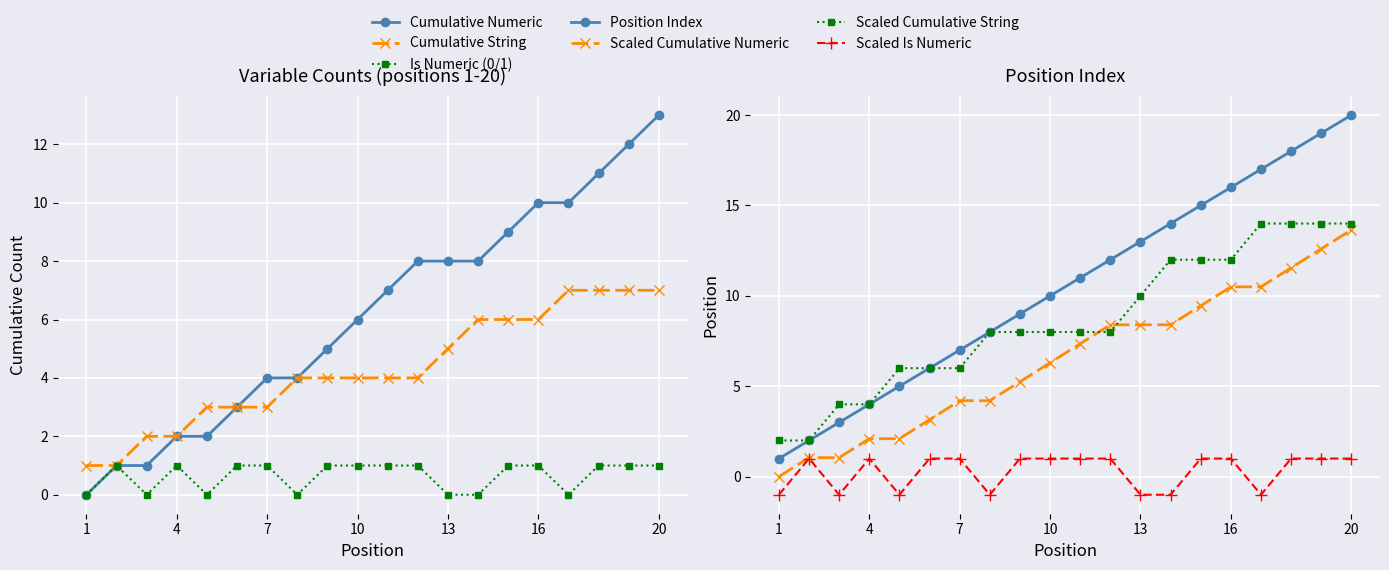

What is the approximate value of cumulative numeric (left) at 6?

3